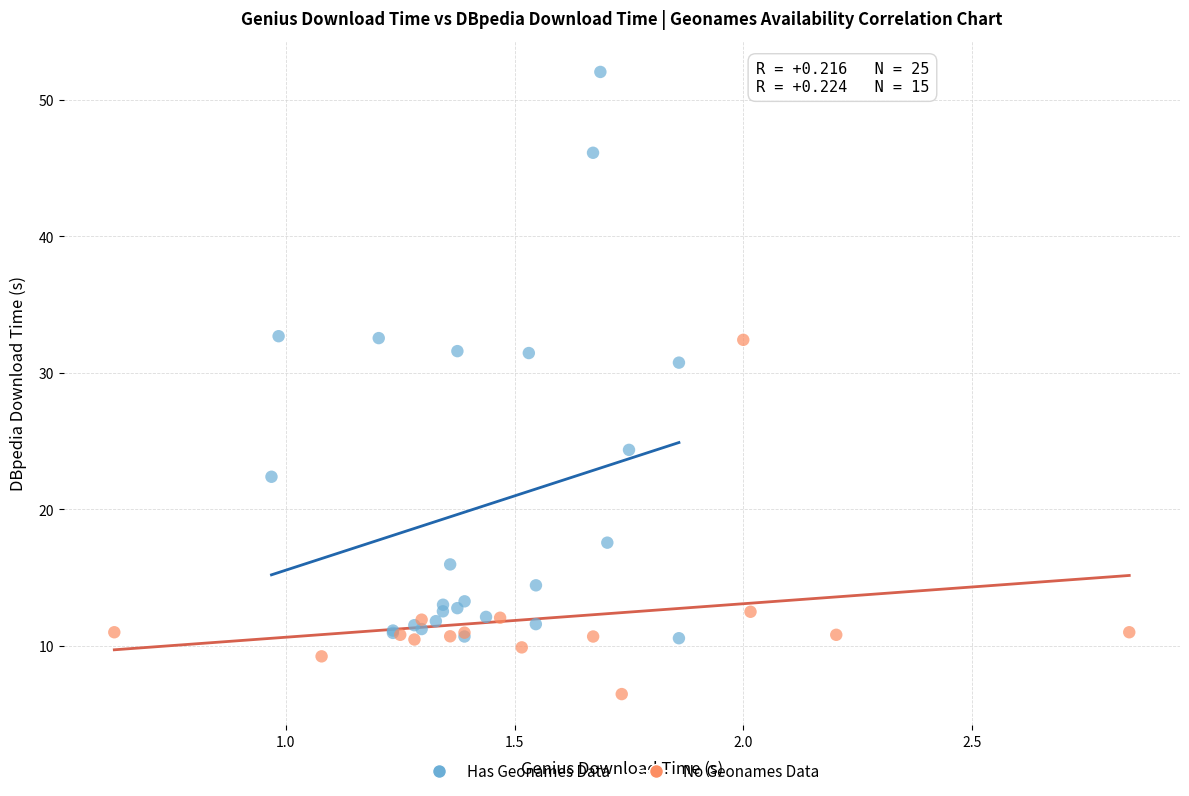

Which series reaches the minimum Y coordinate?

No Geonames Data